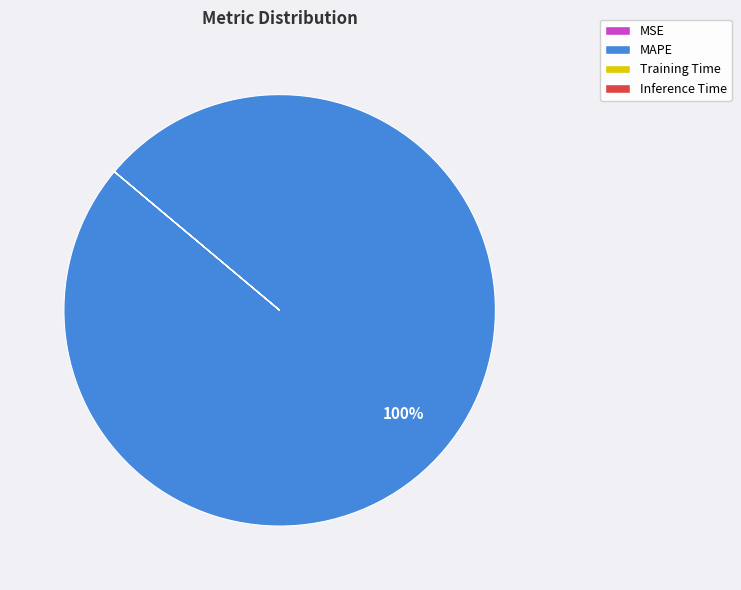

Is it true that MAPE is 91% of the pie?

False